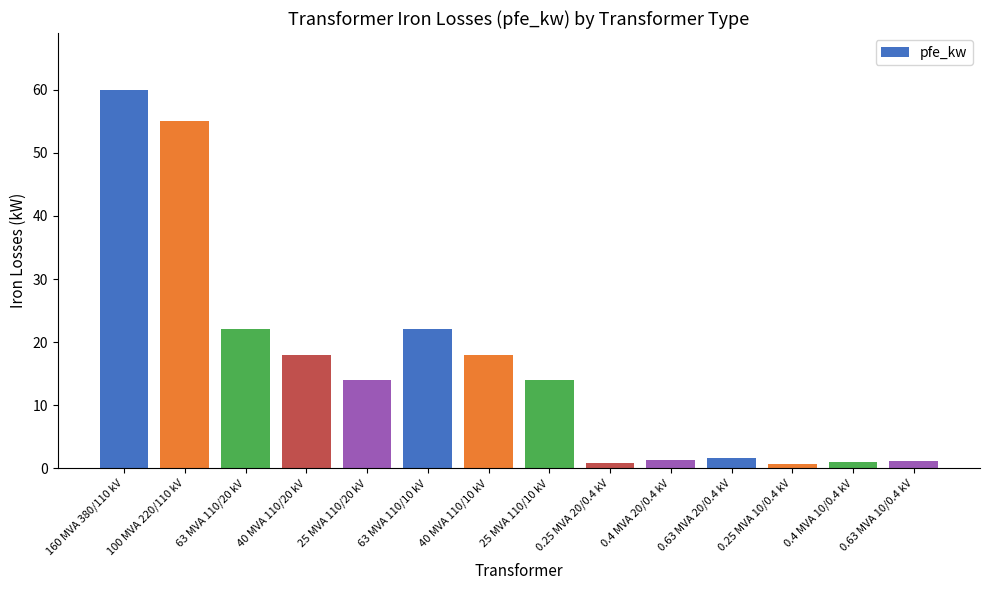

What is the average value?

16.4